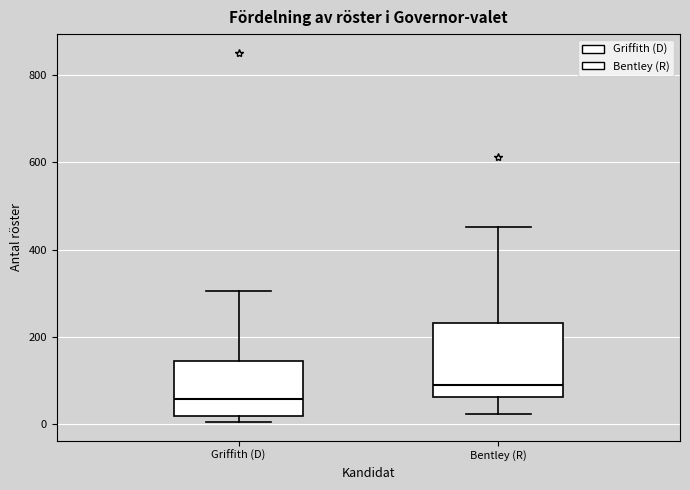

Reading left to right, read every box against the y-axis: the position of its median line, the range the box covers, and the ends of its whiskers. The values are not printed on the chart, so give them approximately, as read against the axis.

Griffith (D): median 60, box 20 to 140, whiskers 0 to 300
Bentley (R): median 100, box 60 to 240, whiskers 20 to 460